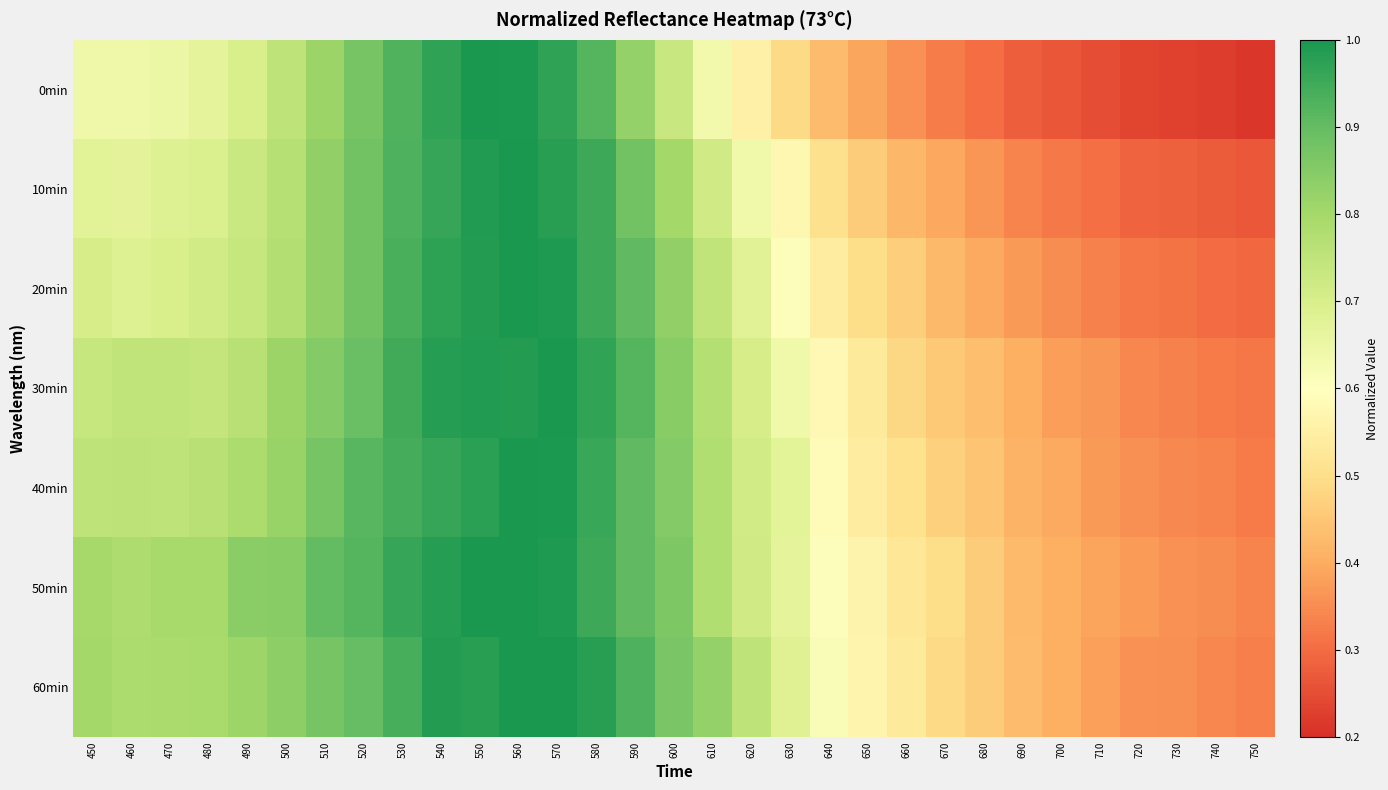

What is the total value across all series at 670?

3.1